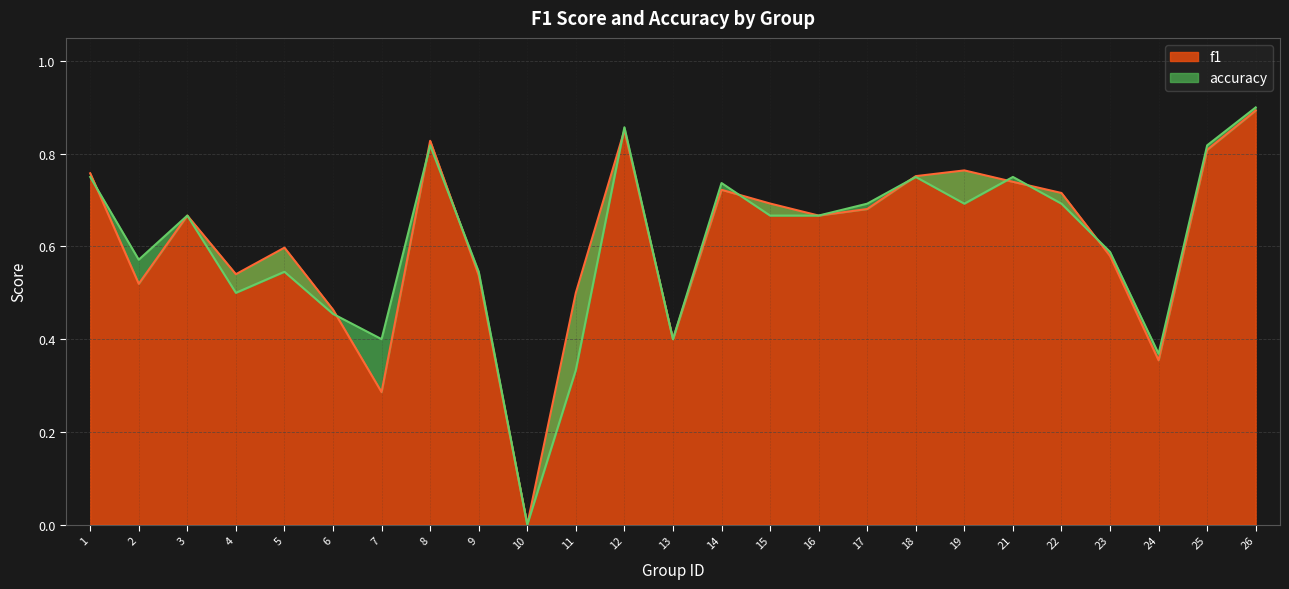

Reading right to left, what are all the values shown in this chart?

f1: 26=0.9	25=0.8	24=0.4	23=0.6	22=0.7	21=0.7	19=0.8	18=0.8	17=0.7	16=0.7	15=0.7	14=0.7	13=0.4	12=0.9	11=0.5	10=0.0	9=0.5	8=0.8	7=0.3	6=0.5	5=0.6	4=0.5	3=0.7	2=0.5	1=0.8
accuracy: 26=0.9	25=0.8	24=0.4	23=0.6	22=0.7	21=0.8	19=0.7	18=0.8	17=0.7	16=0.7	15=0.7	14=0.7	13=0.4	12=0.9	11=0.3	10=0.0	9=0.5	8=0.8	7=0.4	6=0.5	5=0.5	4=0.5	3=0.7	2=0.6	1=0.8